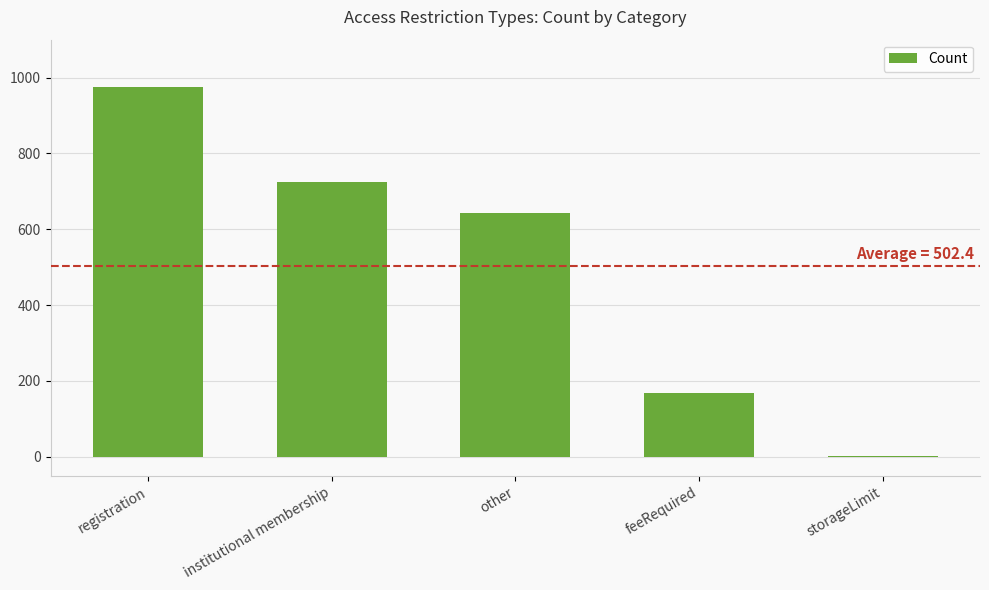

Between registration and feeRequired, which is larger?

registration